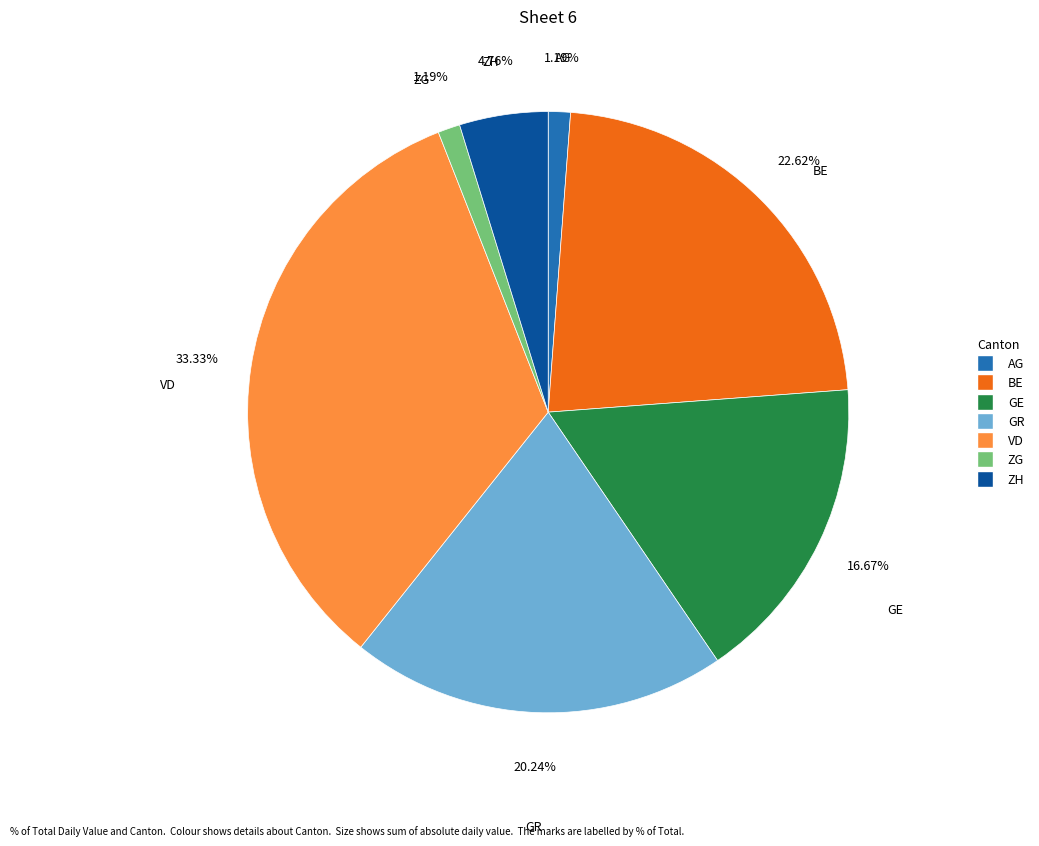

Count the number of slices in the pie.

7